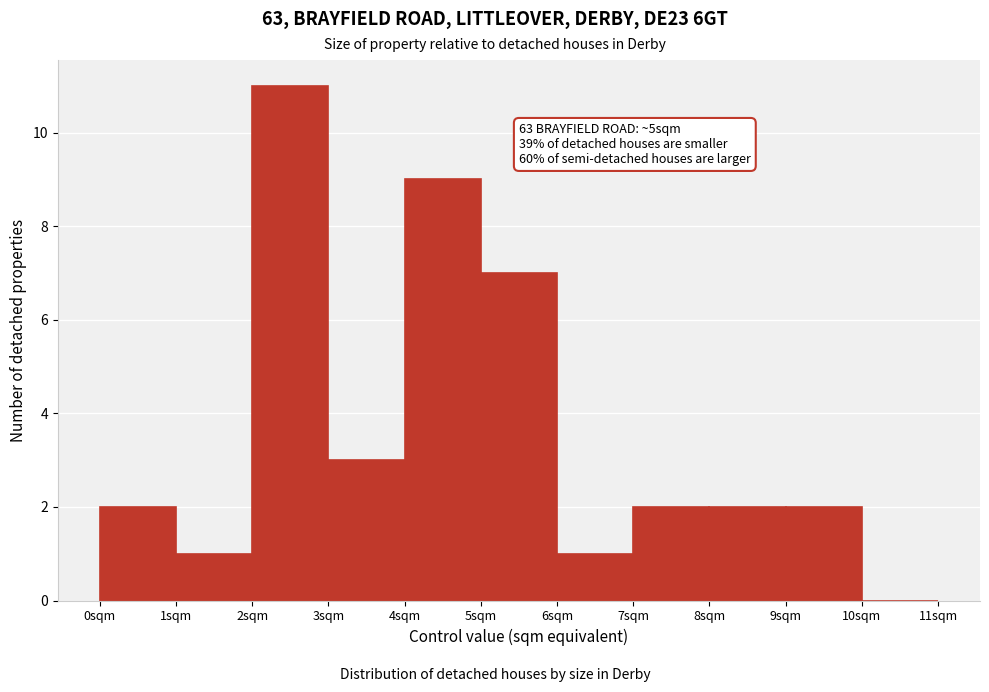

Over which range of the x-axis is the bar tallest?

2 to 3